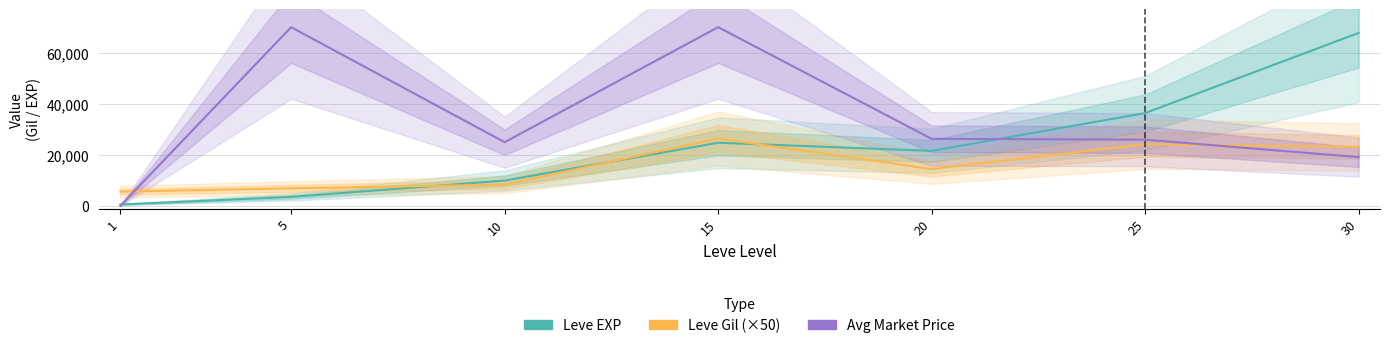

At how many categories does at least one series exceed 63488?

3